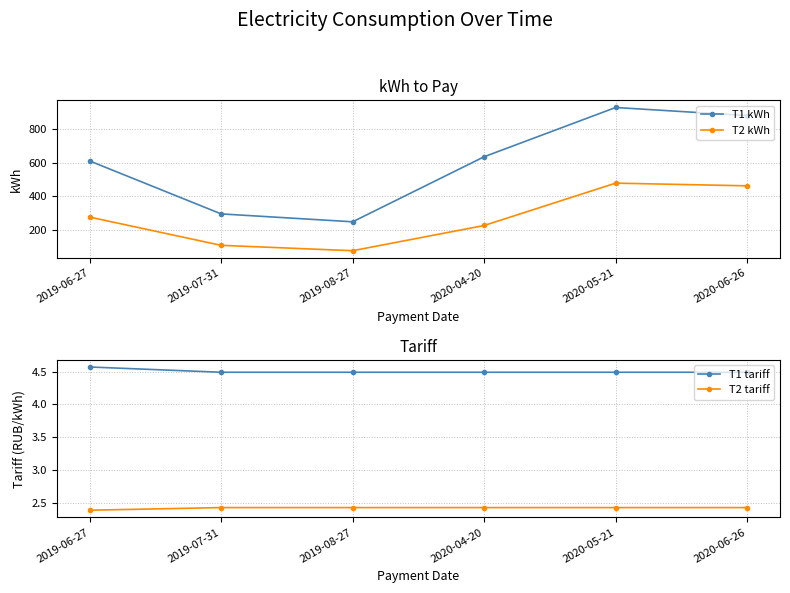

How many categories are shown in the chart?

6